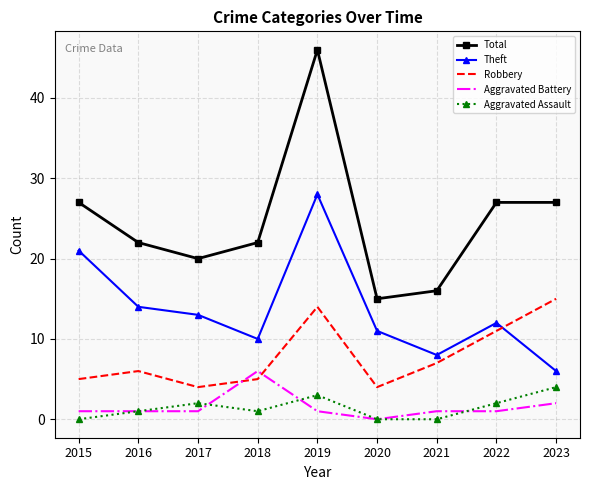

Where is the first local maximum for Aggravated Assault?

2017